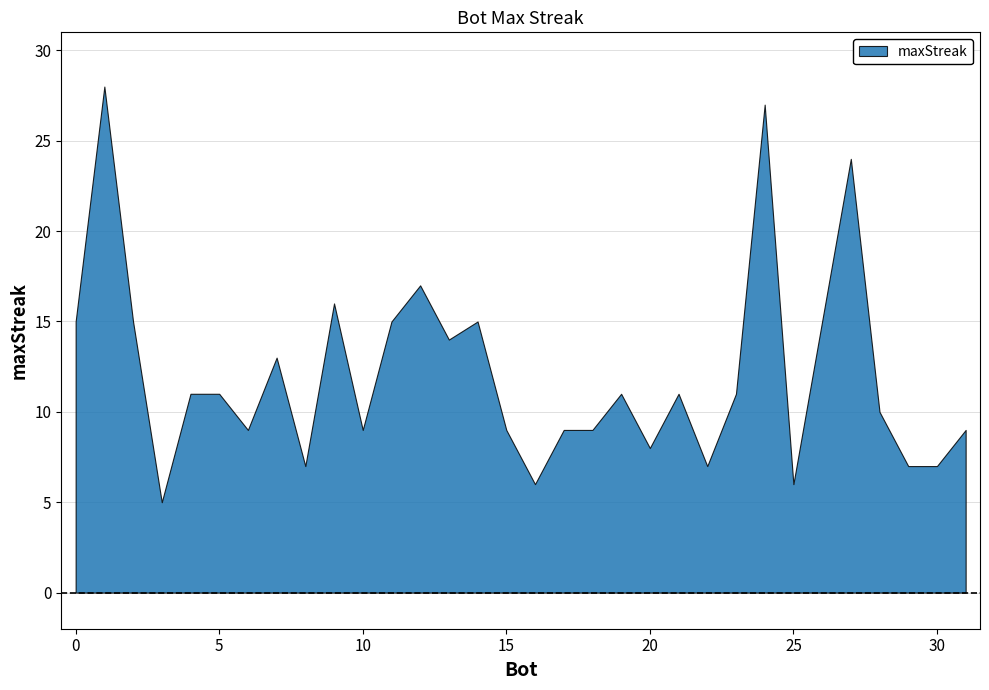

The value at 0 is 6. True or false?

False